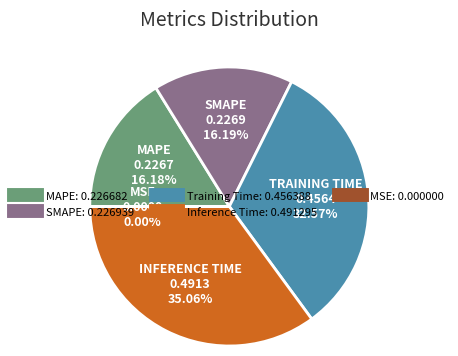

Which category has the biggest portion of the pie?

Inference Time